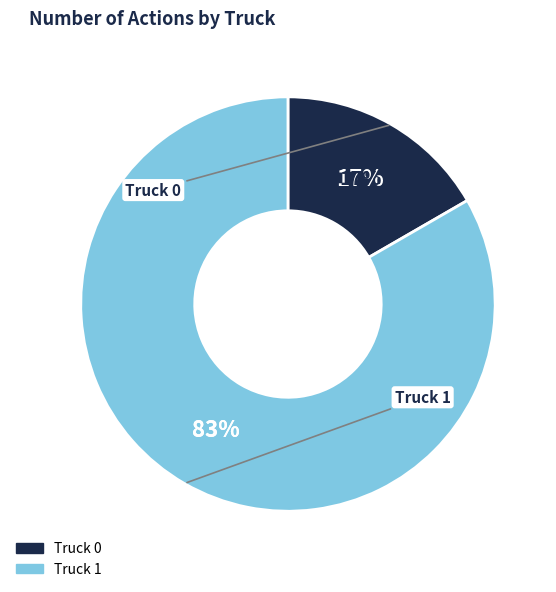

Is the sum of Truck 1 and Truck 0 greater than half?

Yes